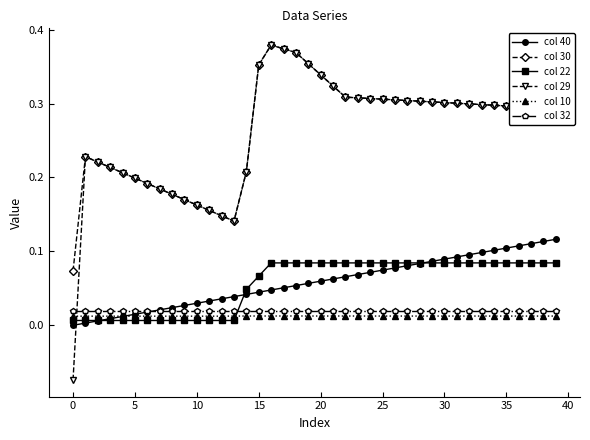

Which series has the widest spread of values?

col 29